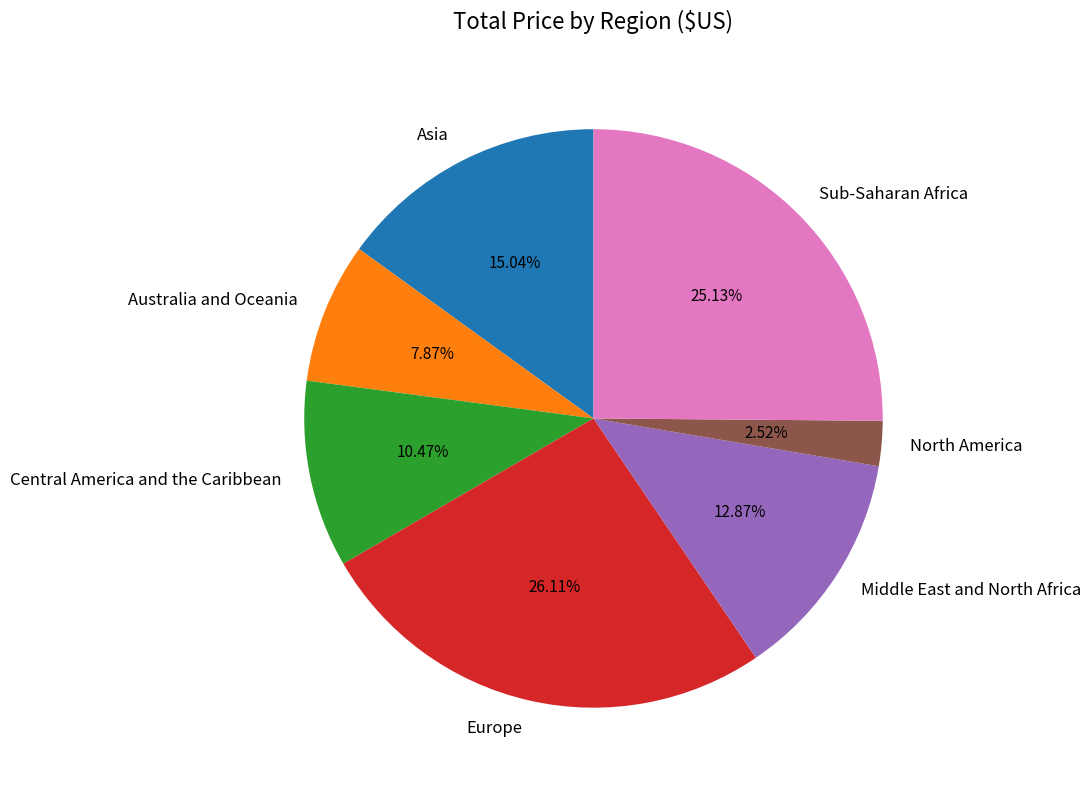

Count the number of slices in the pie.

7